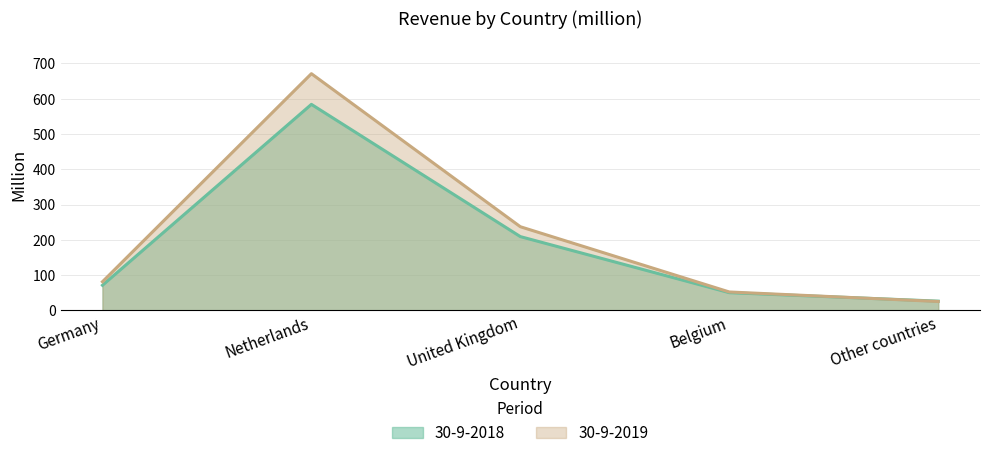

Rank the categories by 30-9-2018 value from lowest to highest.

Other countries, Belgium, Germany, United Kingdom, Netherlands